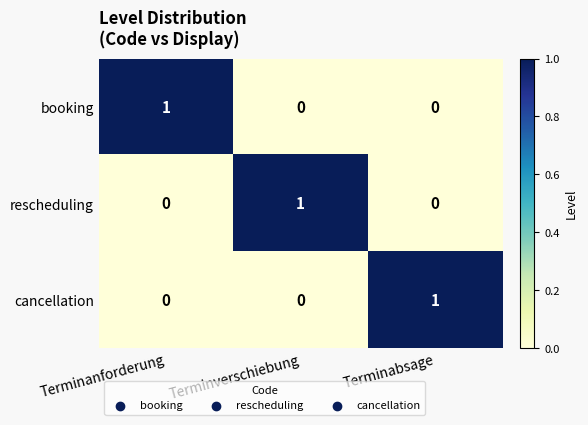

What is the total value across all series at Terminanforderung?

1